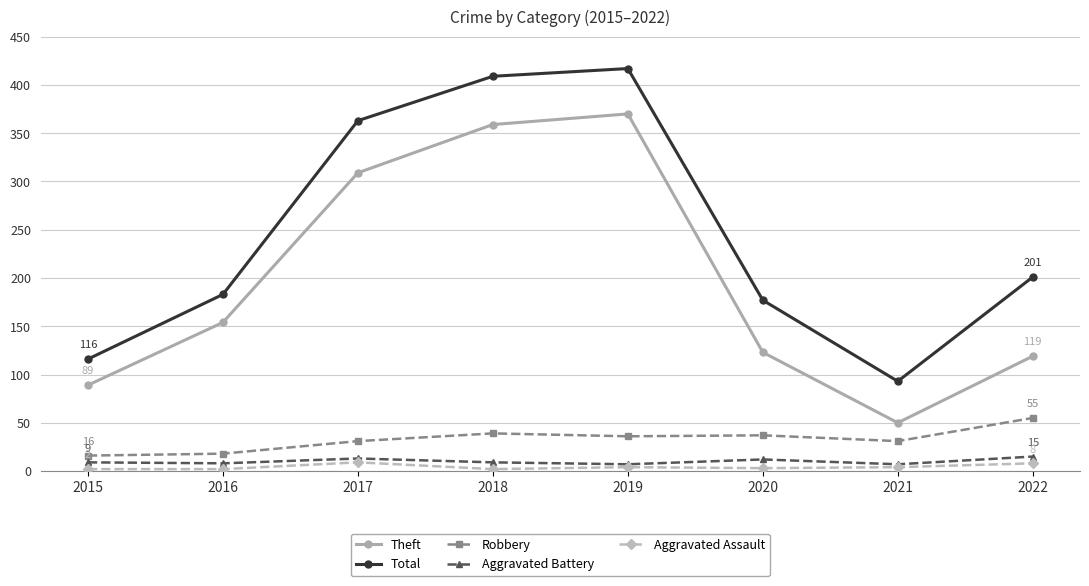

How many lines are shown in the chart?

5